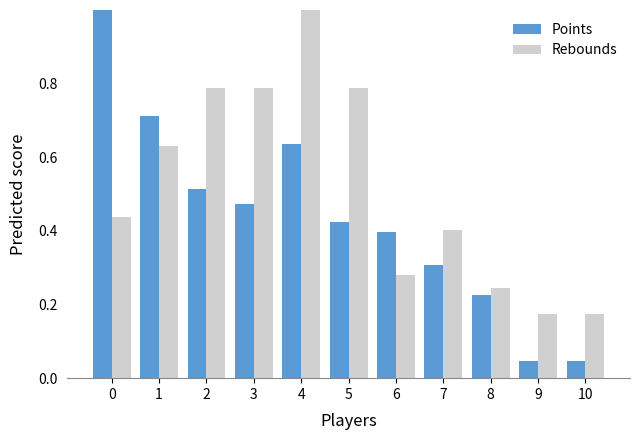

What is the sum of all Points values?

4.8